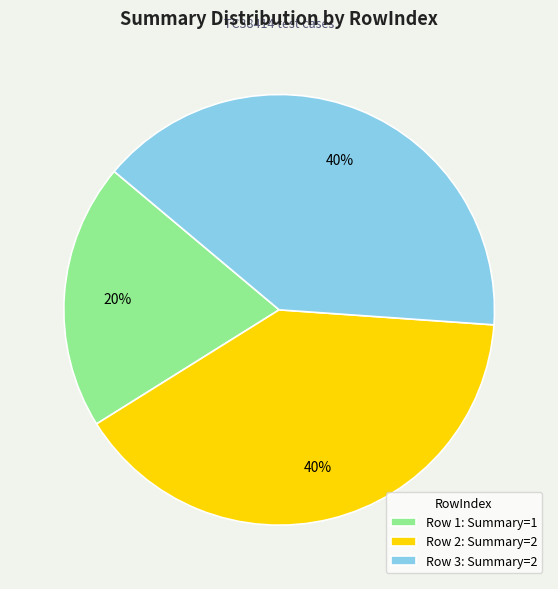

To the nearest percent, what is the average slice percentage?

33%